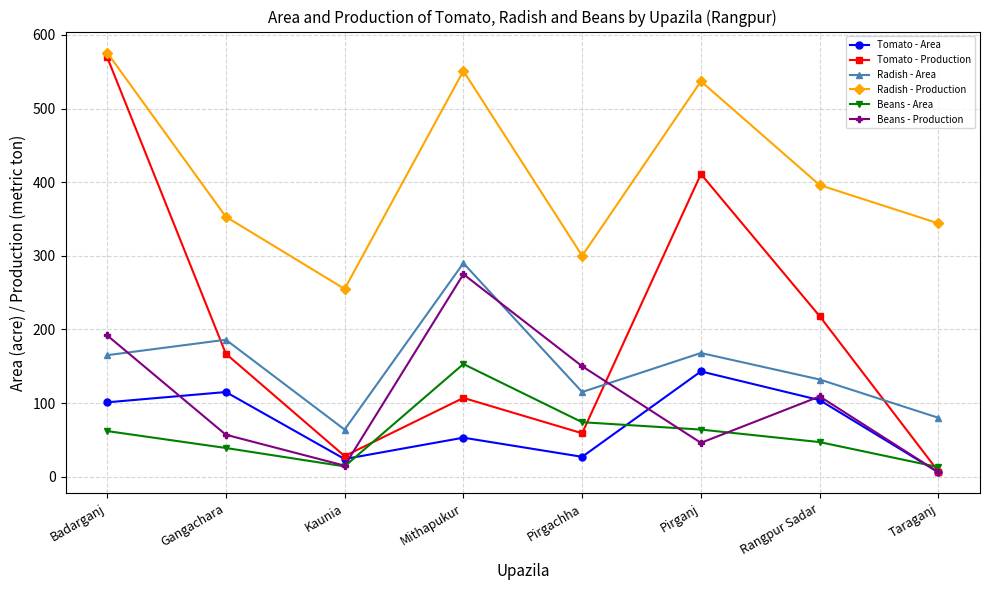

At which category does Tomato - Area reach its first local valley?

Kaunia